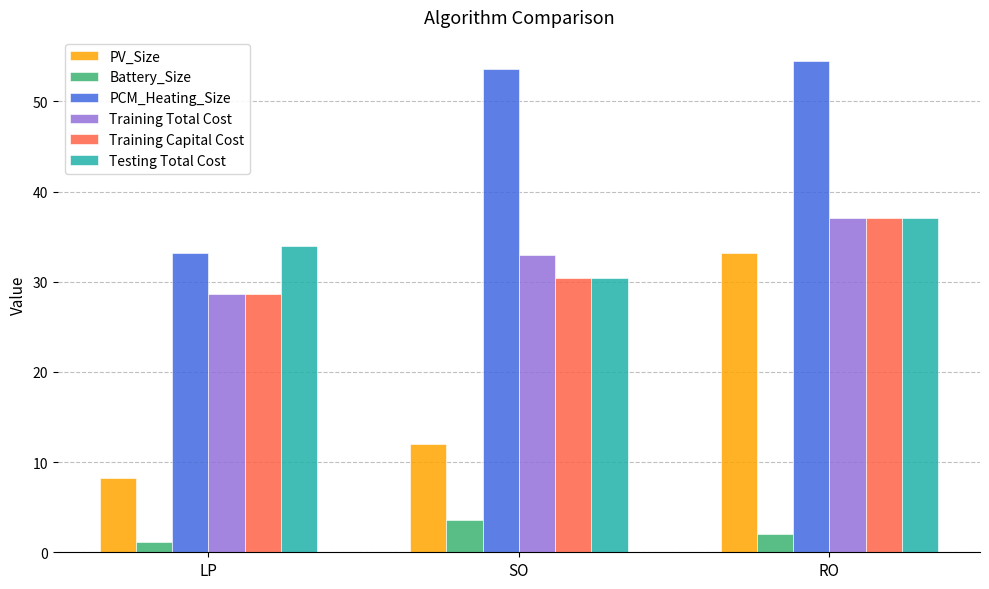

What is the label of the 1st bar from the left?

LP